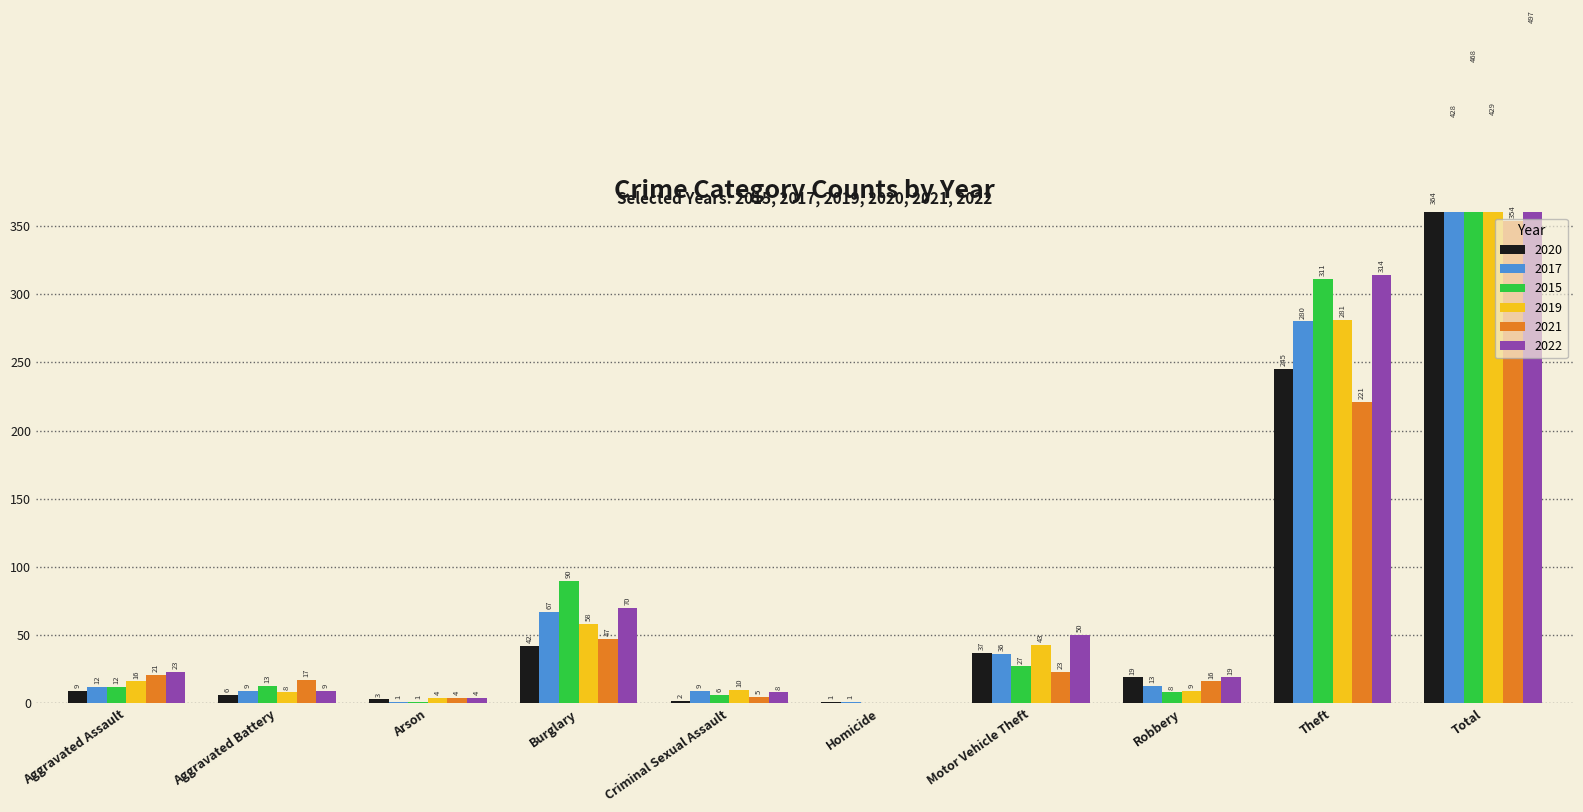

Which label corresponds to the largest value in the chart?

Total